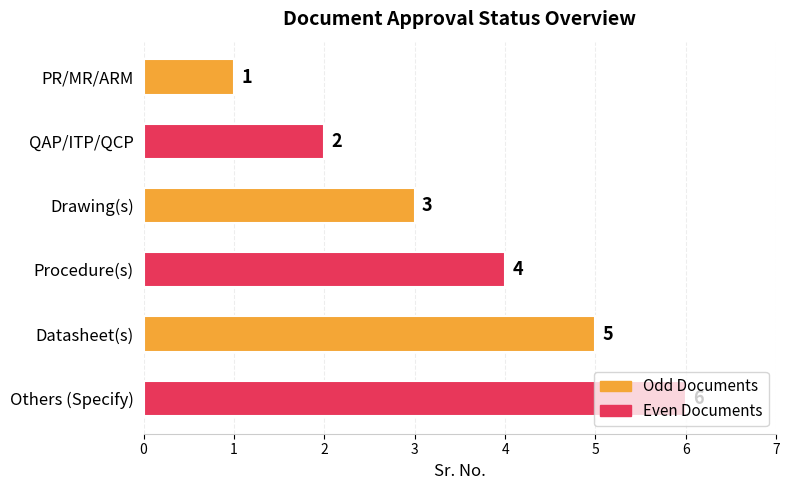

At which category does the chart reach its peak across all series?

Others (Specify)